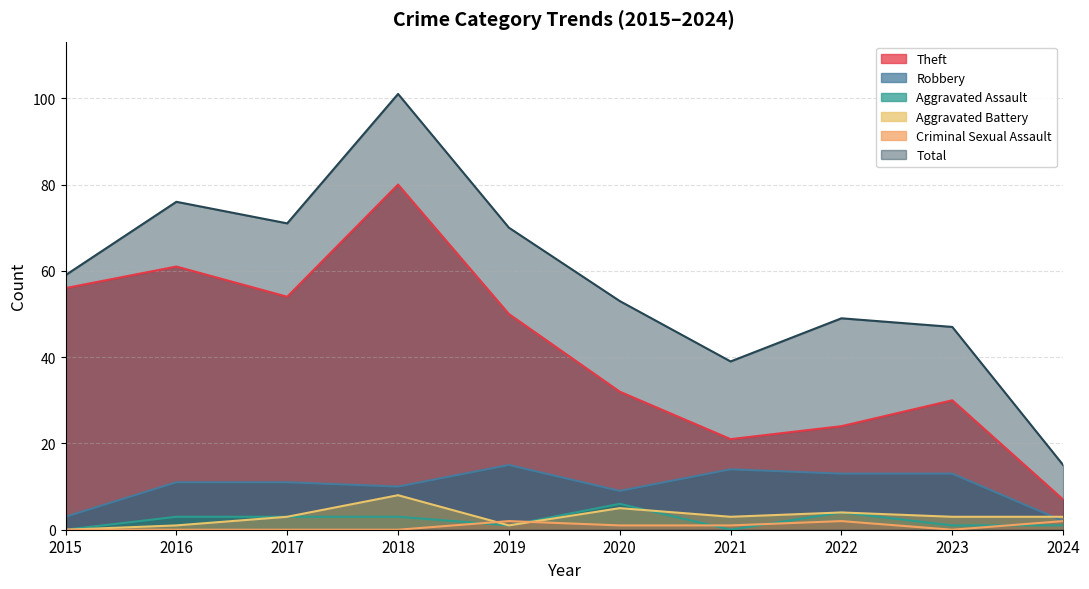

In Aggravated Assault, how many points are higher than both neighbors (excluding endpoints)?

2